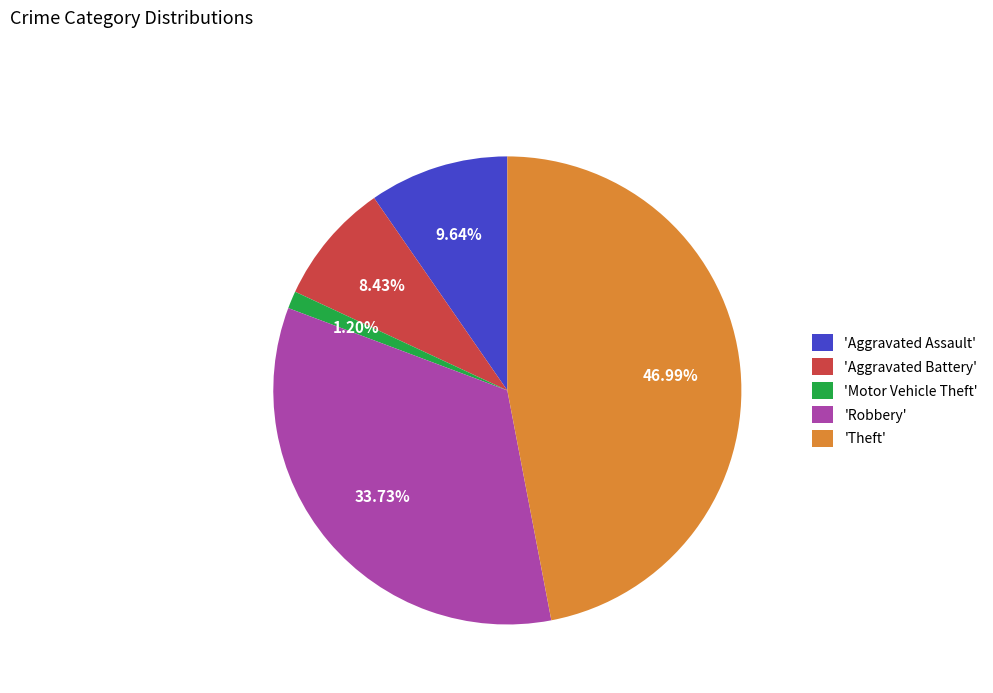

How many segments does this pie chart have?

5